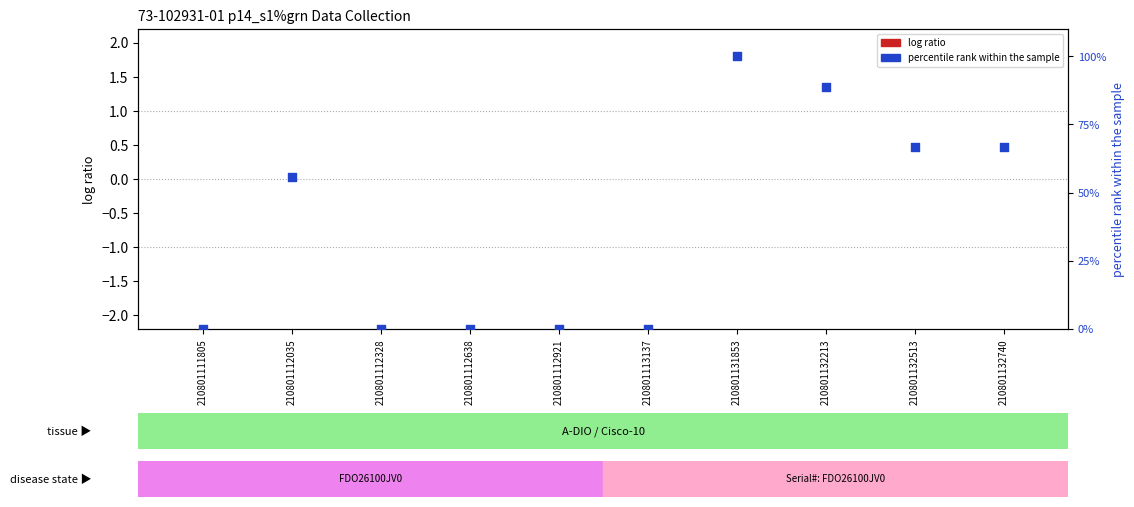

Which series has the widest spread of Y values?

percentile rank within the sample